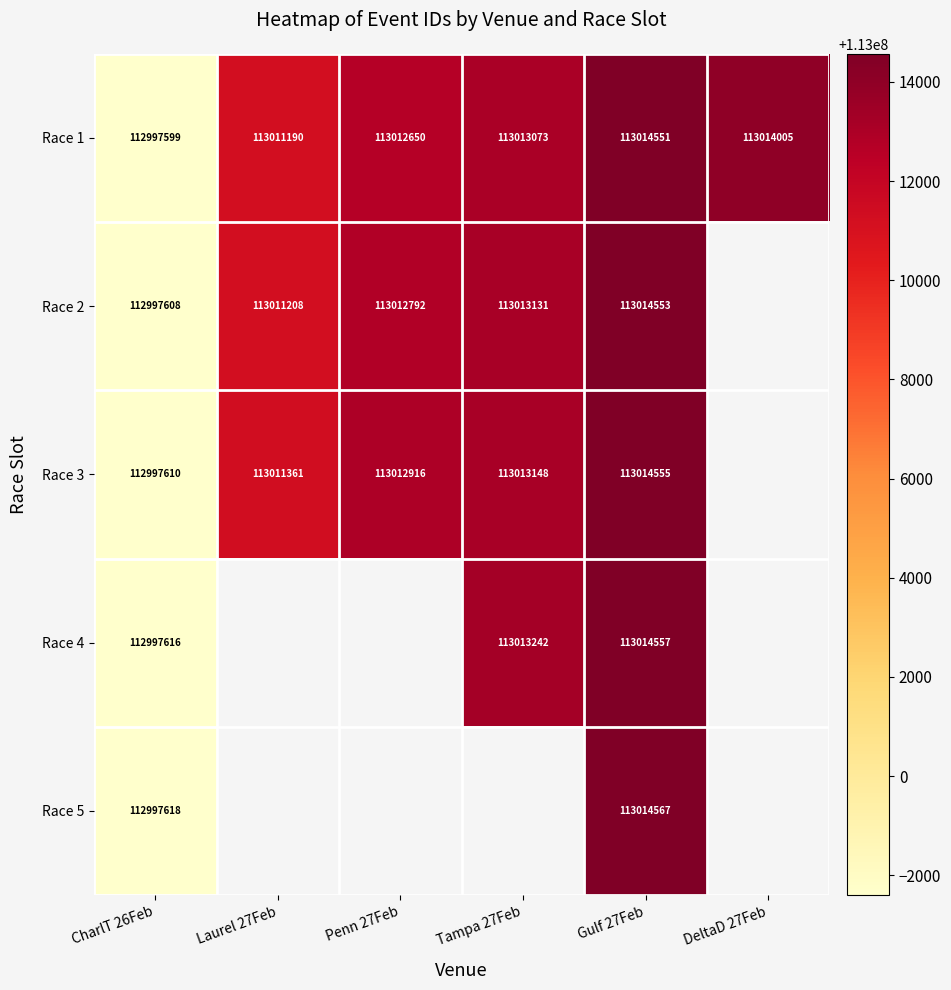

Is it true that Race 1 equals 155392430 at Gulf 27Feb?

False